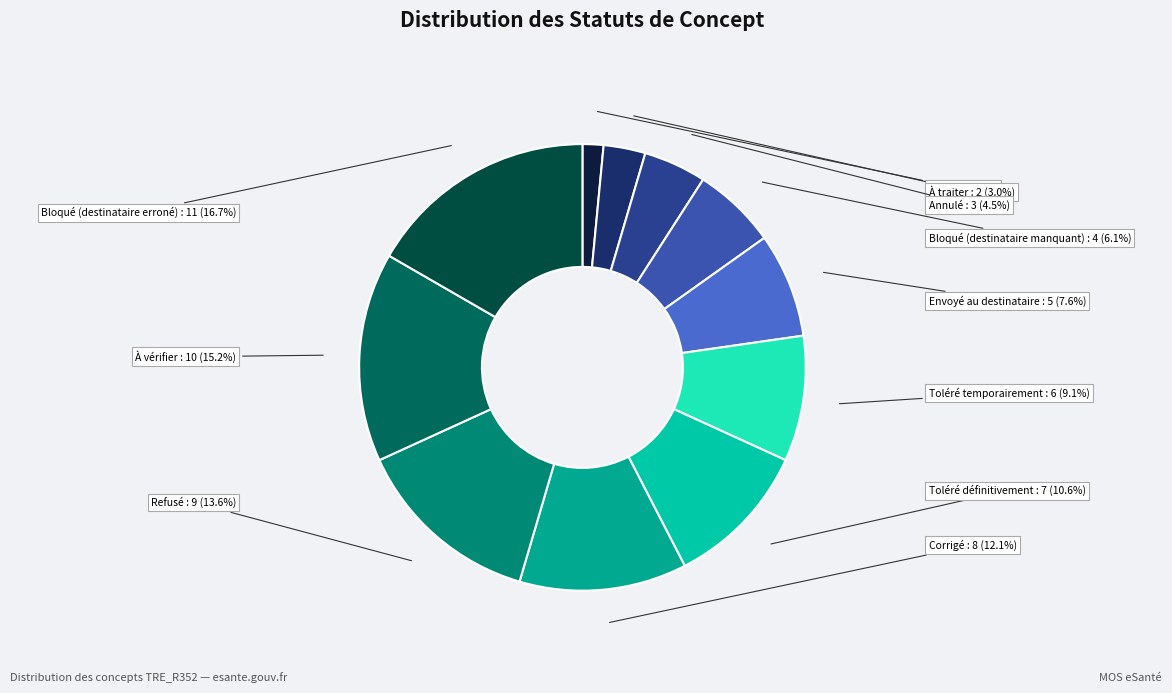

To the nearest percent, what is the difference between the largest and smallest slice percentages?

15%